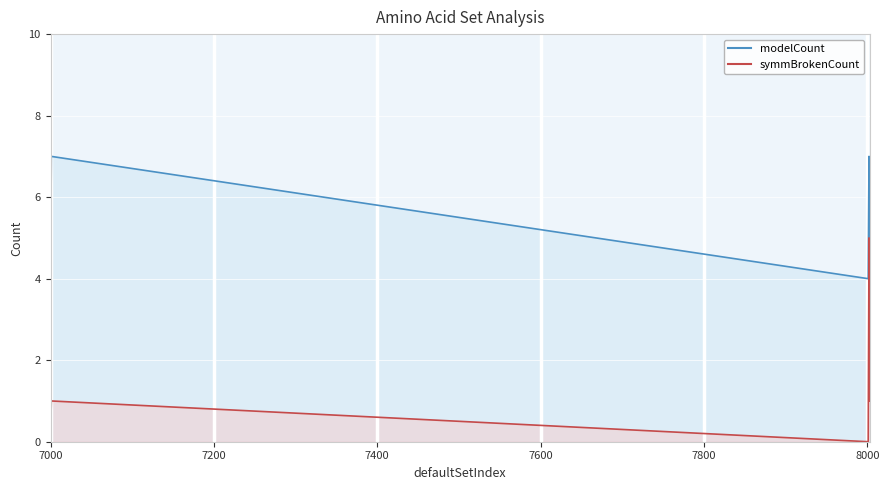

True or false: symmBrokenCount and modelCount intersect in this chart.

False